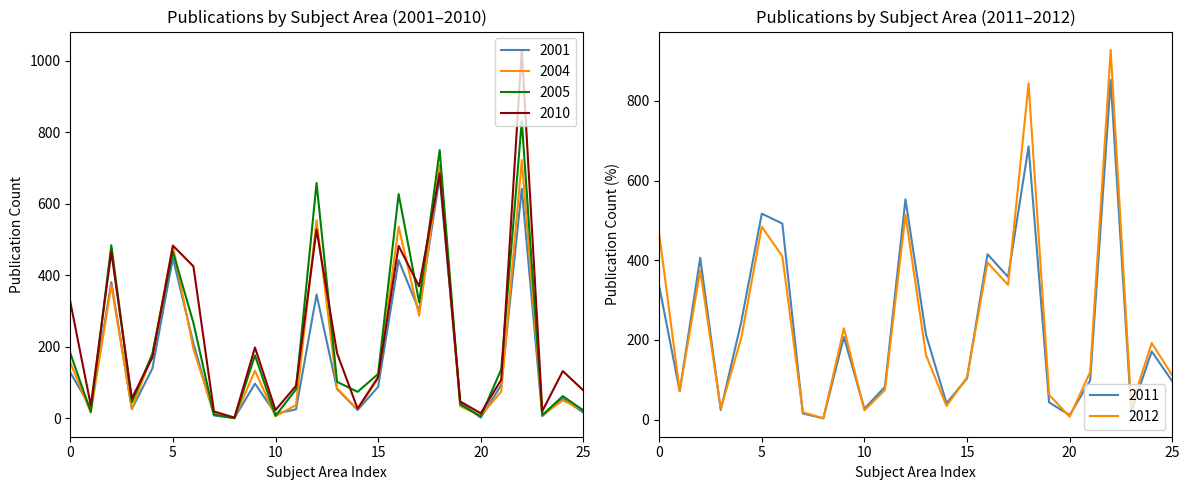

True or false: 2010 has a value of 158 at 0.

False